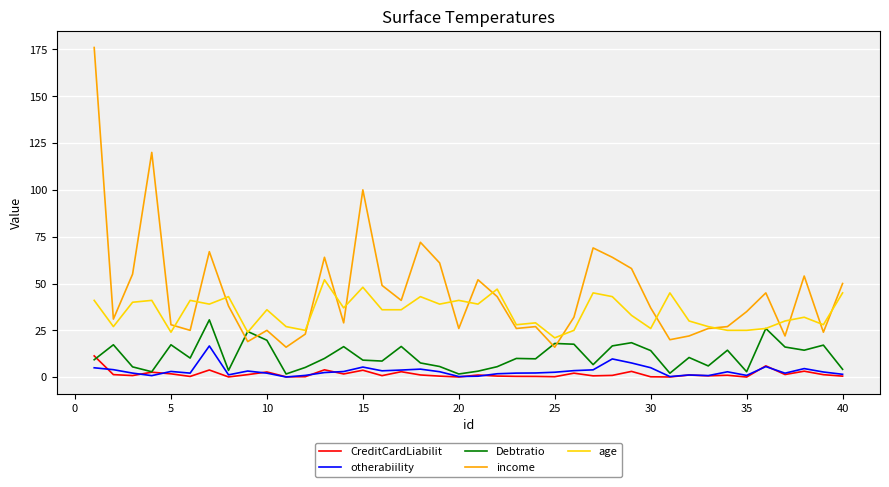

What are all the series names shown in the legend?

CreditCardLiabilit, otherabiility, Debtratio, income, age